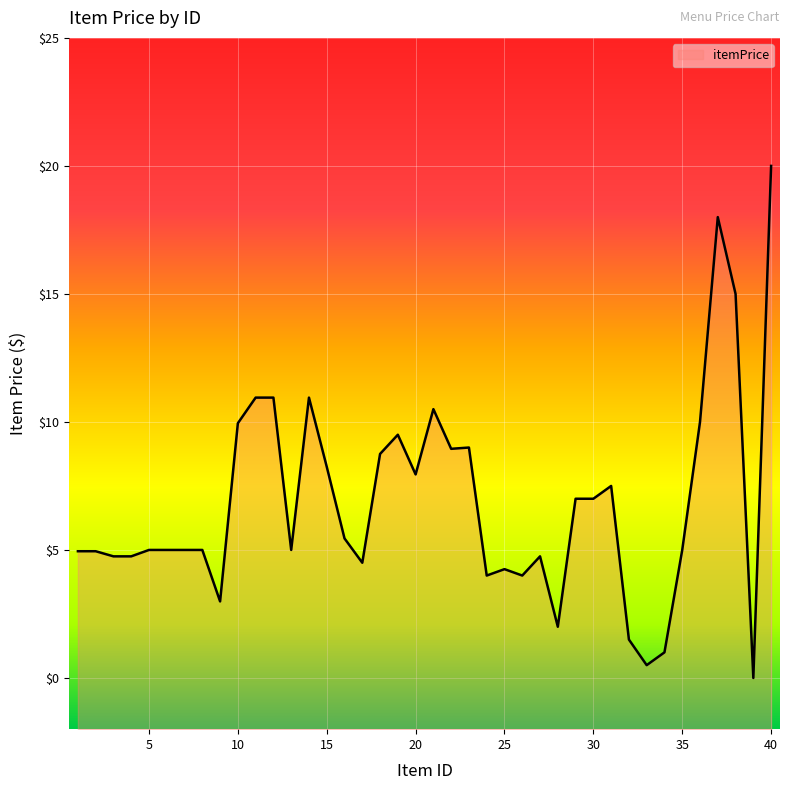

Reading left to right, list all the values displayed in this chart.

1=5.0	2=5.0	3=4.8	4=4.8	5=5.0	6=5.0	7=5.0	8=5.0	9=3.0	10=9.9	11=10.9	12=10.9	13=5.0	14=10.9	15=8.2	16=5.5	17=4.5	18=8.8	19=9.5	20=8.0	21=10.5	22=8.9	23=9.0	24=4.0	25=4.2	26=4.0	27=4.8	28=2.0	29=7.0	30=7.0	31=7.5	32=1.5	33=0.5	34=1.0	35=5.0	36=10.0	37=18.0	38=15.0	39=0.0	40=20.0